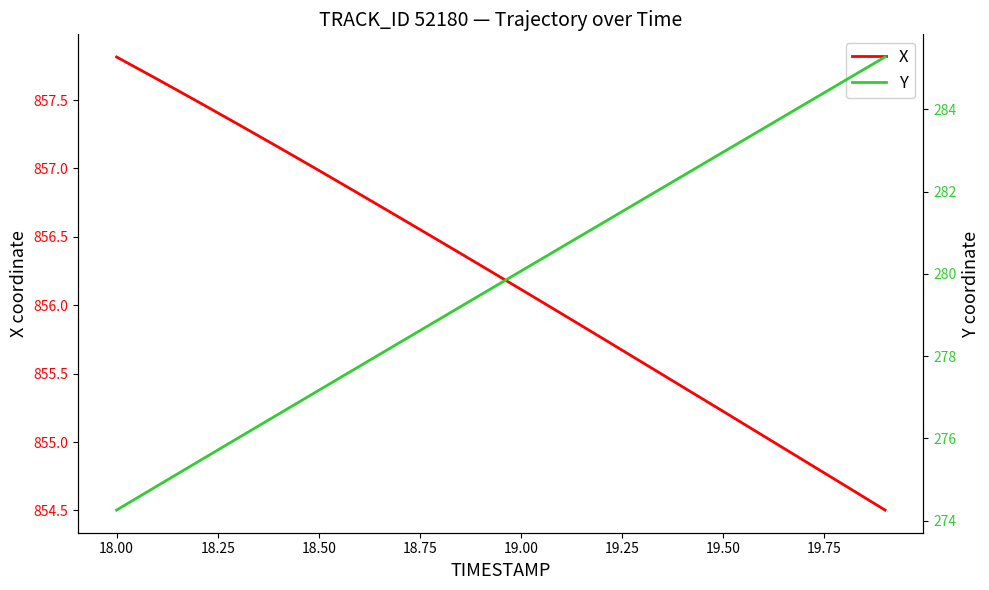

True or false: X and Y cross at least once.

False